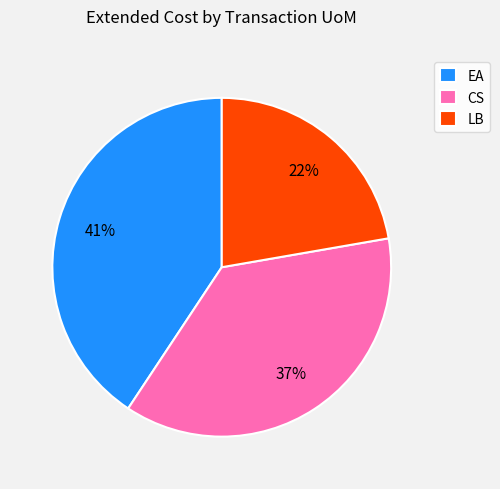

Count the number of slices in the pie.

3